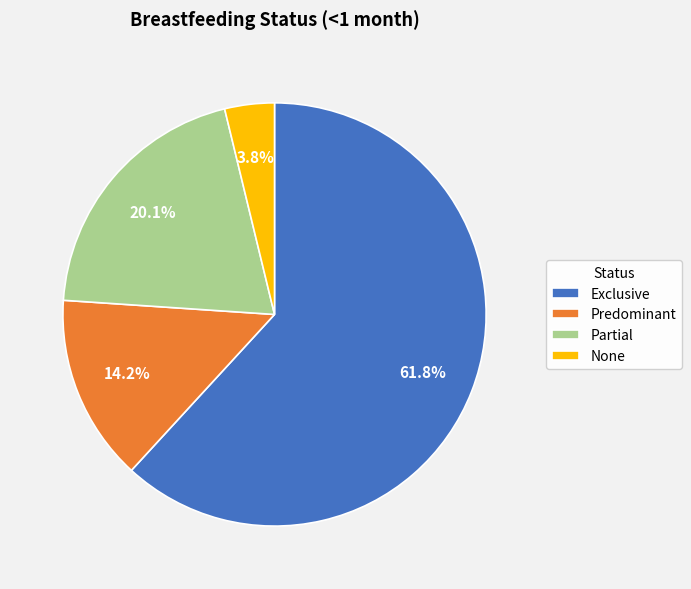

What is the smallest slice in the pie chart?

None